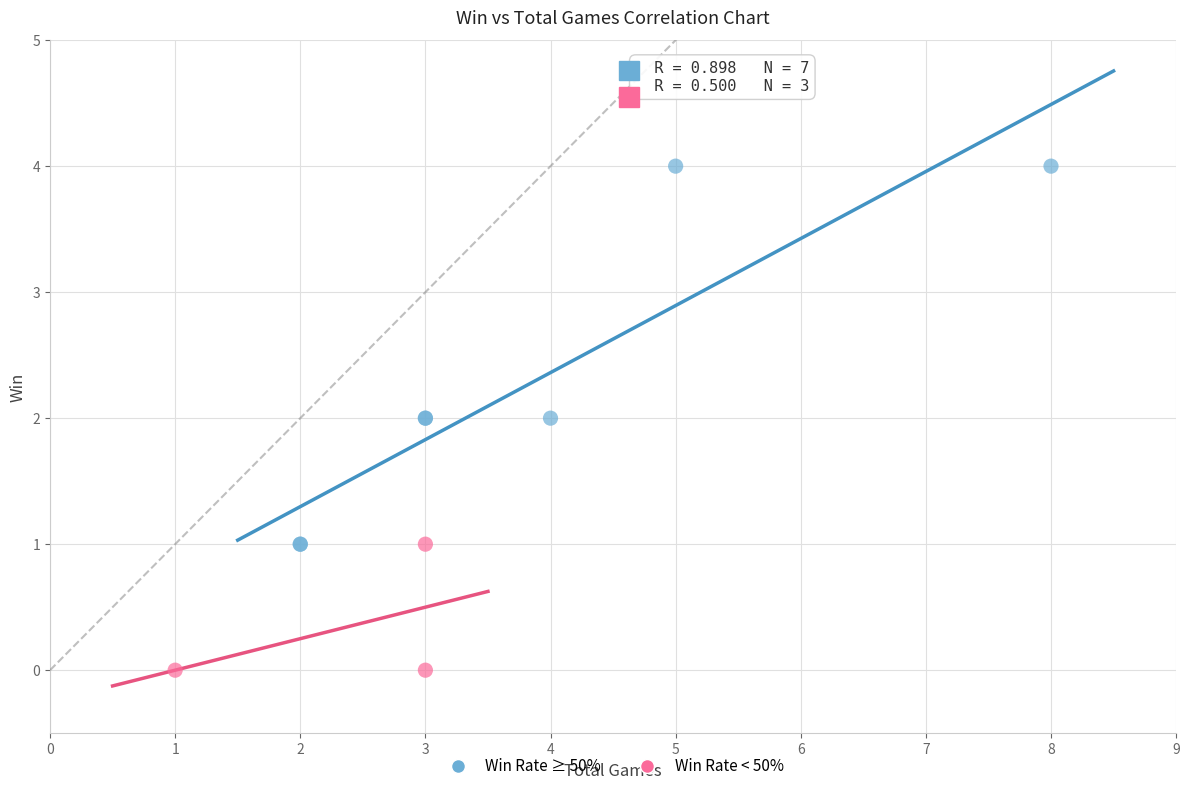

Which series reaches the minimum Y coordinate?

Win Rate < 50%